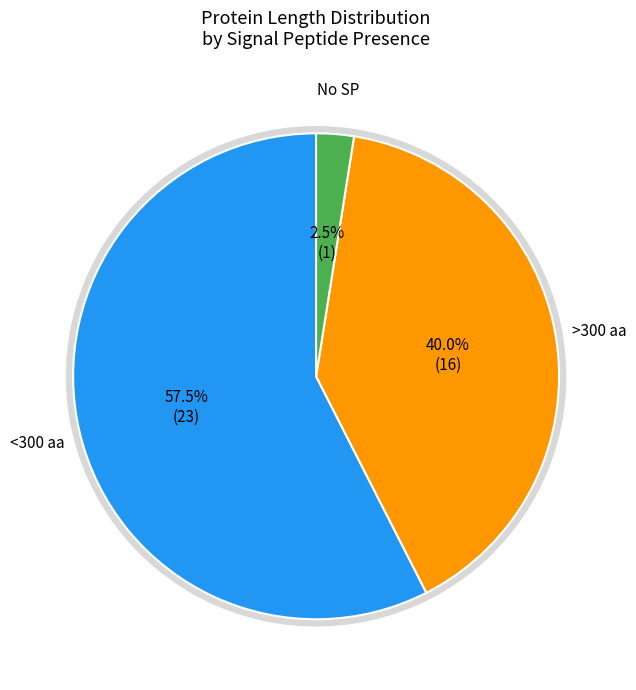

True or false: Humantransferin3 accounts for 1% of the total.

False